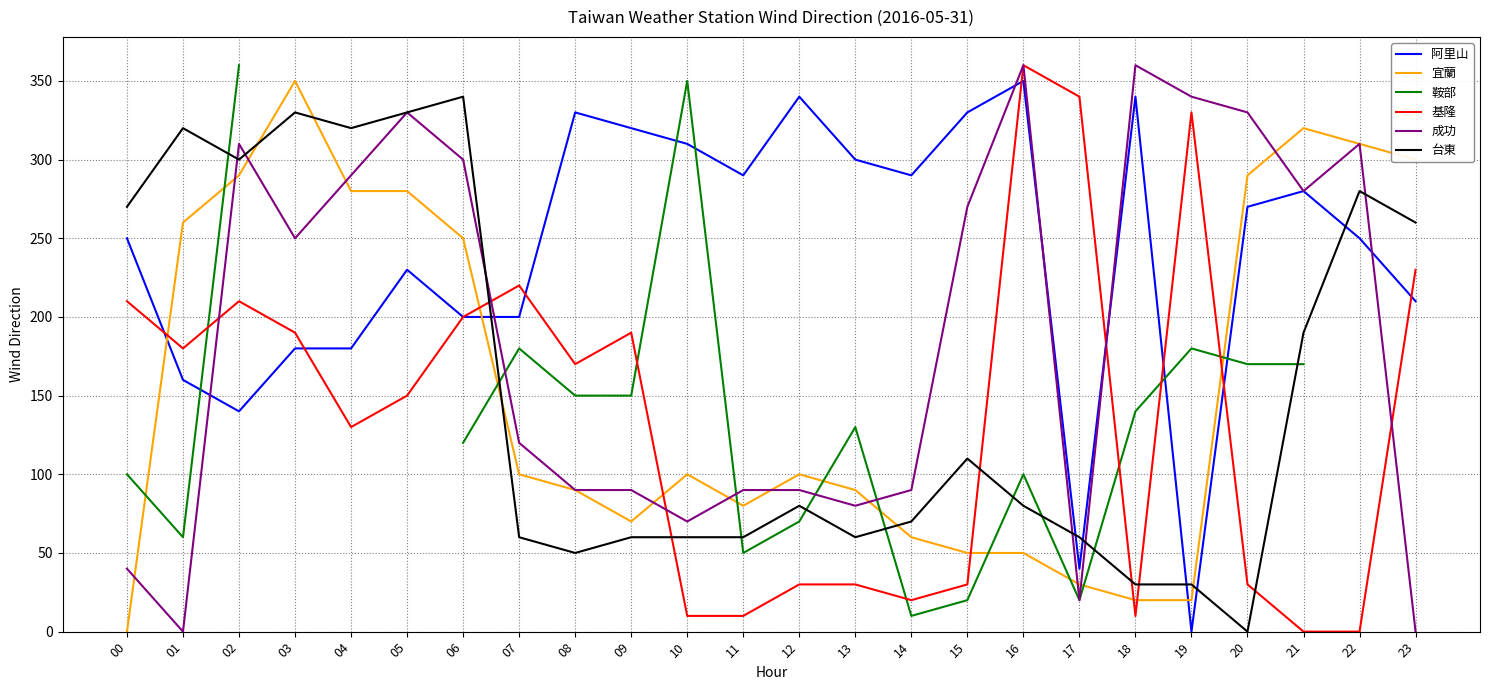

How many categories are shown in the chart?

24